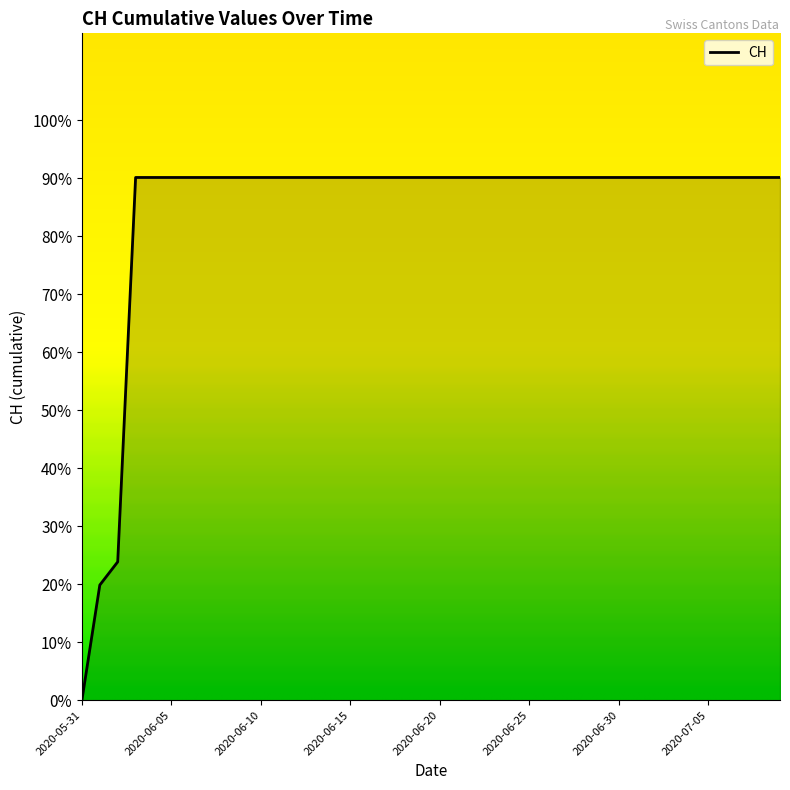

Where is the data nearest to the value 45?

2020-06-02